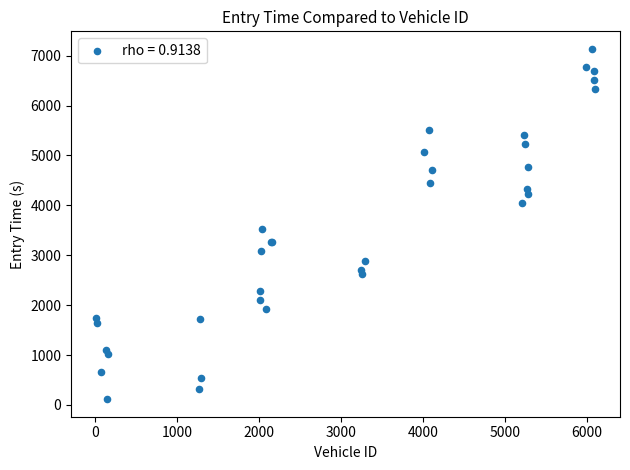

What Y value in the scatter plot is closest to 3625?

3535.4